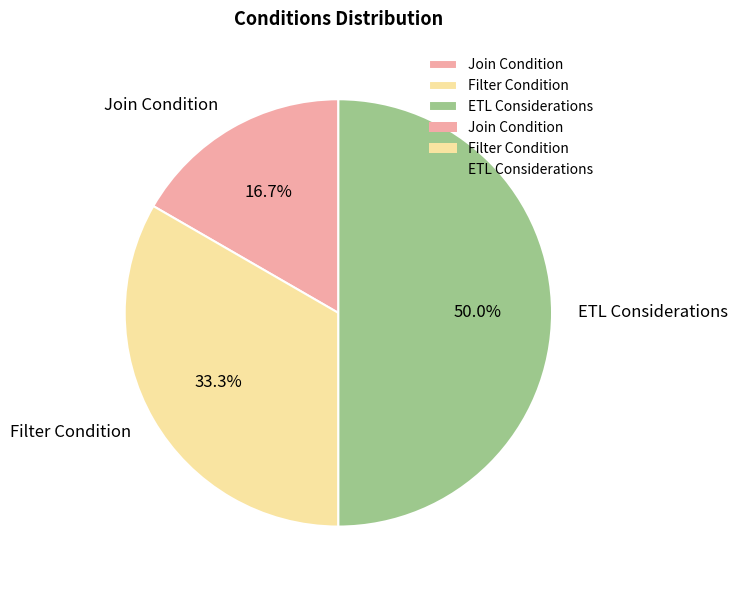

Rank the categories by value from lowest to highest.

Join Condition, Filter Condition, ETL Considerations